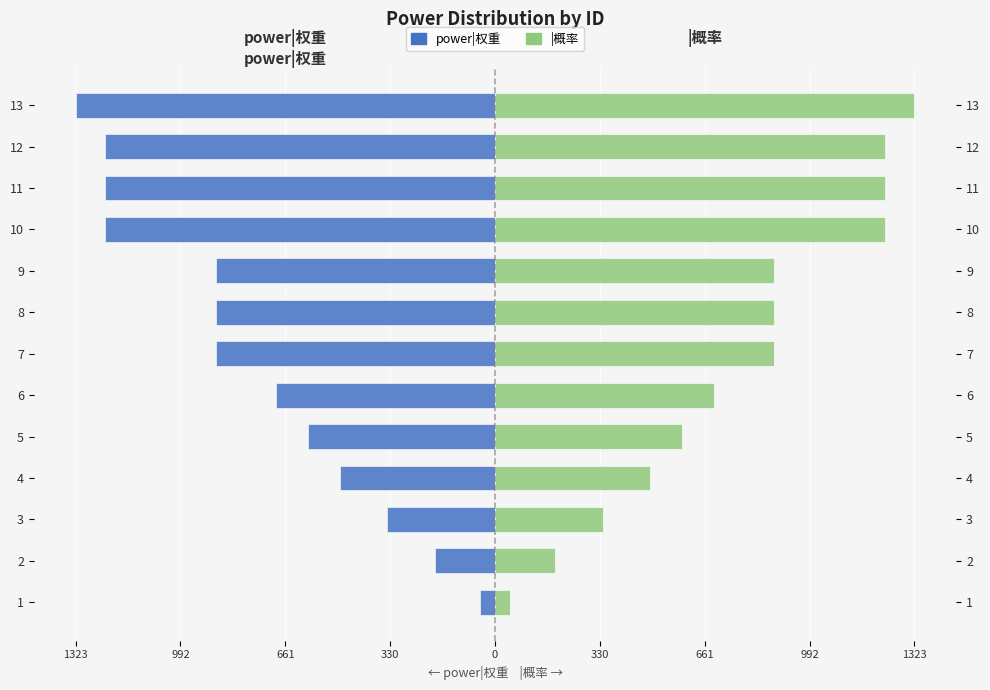

What is the average value of the |概率 series?

769.2